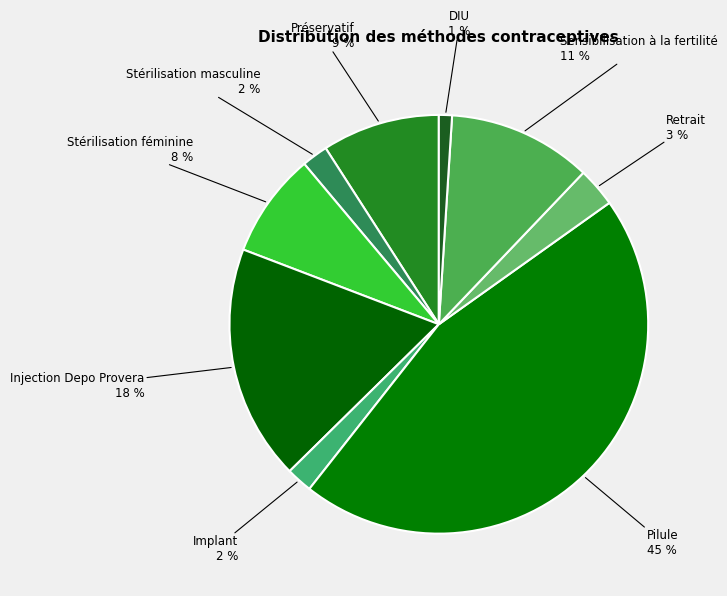

How many segments does this pie chart have?

9